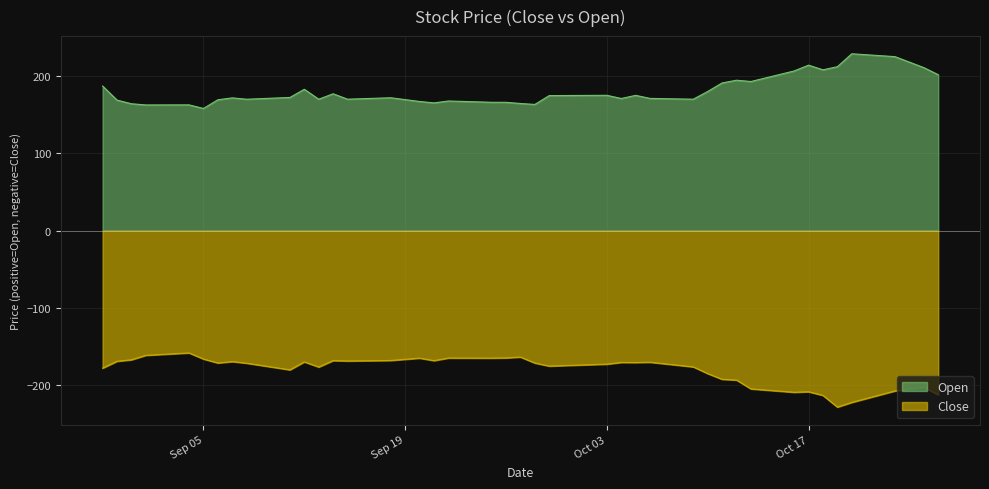

How many interior local valleys does the Open series have?

11